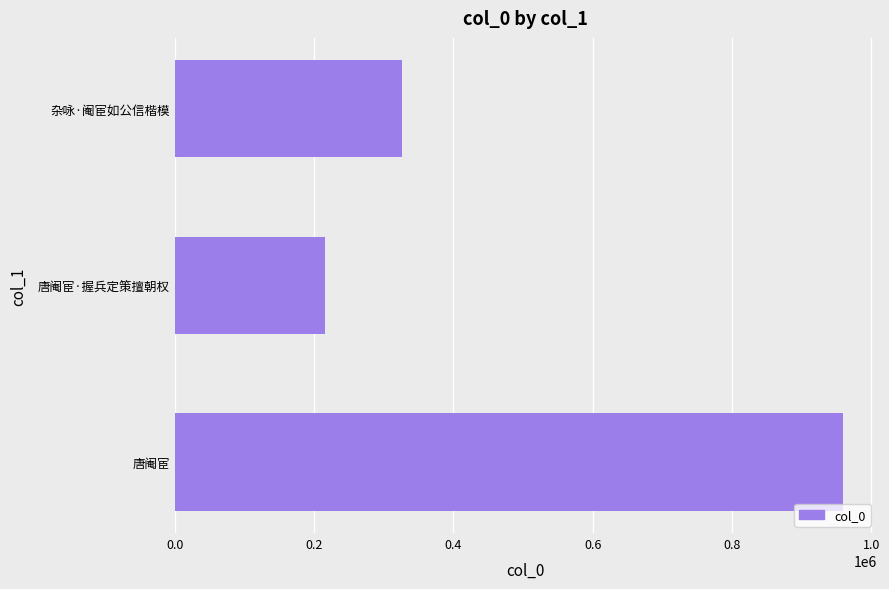

Reading bottom to top, extract all data points from this chart.

唐阉宦=959910	唐阉宦·握兵定策擅朝权=216000	杂咏·阉宦如公信楷模=325434